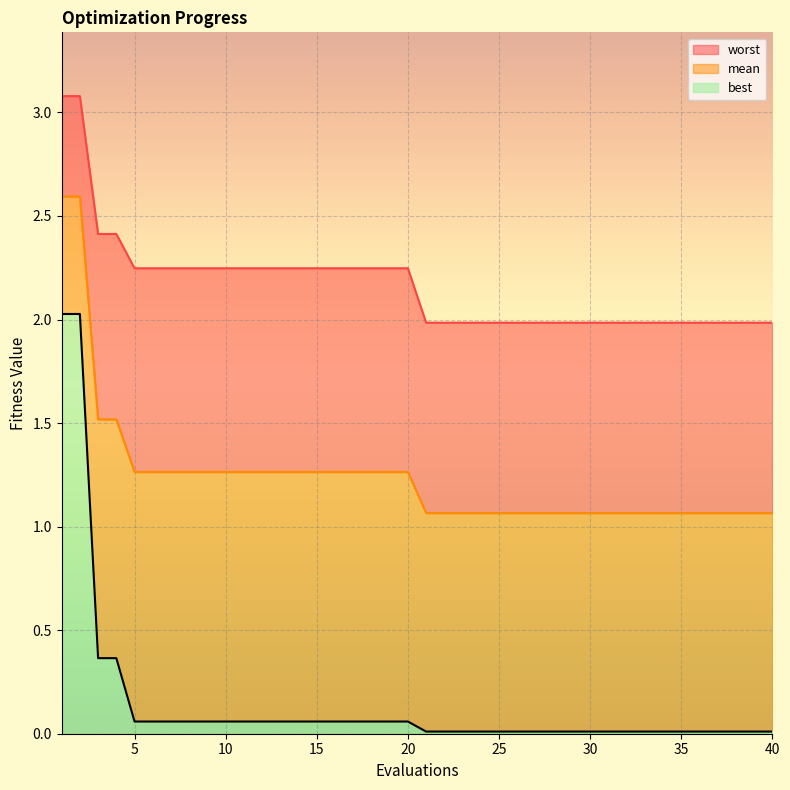

What is the total value across all series at 29?

3.1